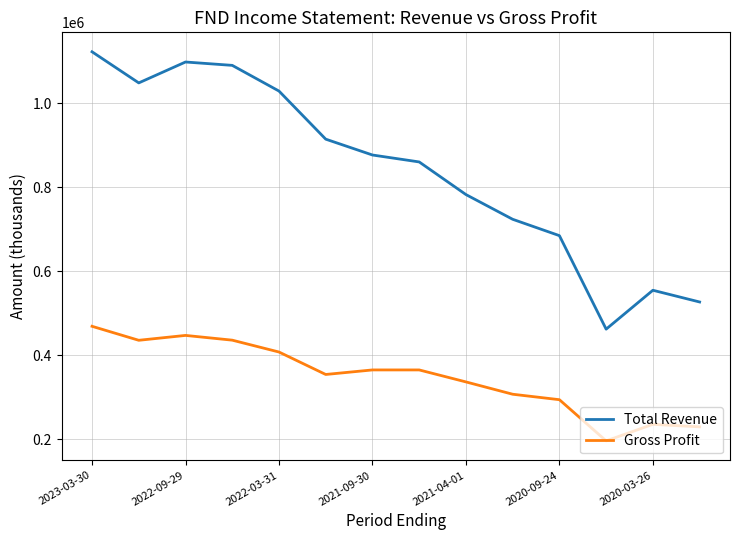

What is the highest value of the Total Revenue series?

1122100